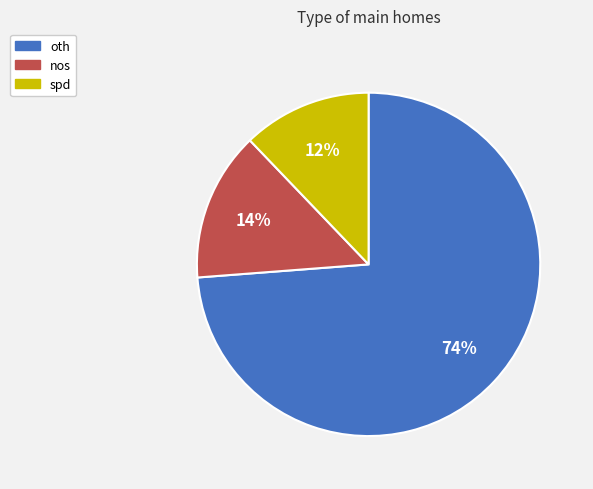

The nos slice represents 14% of the pie. True or false?

True